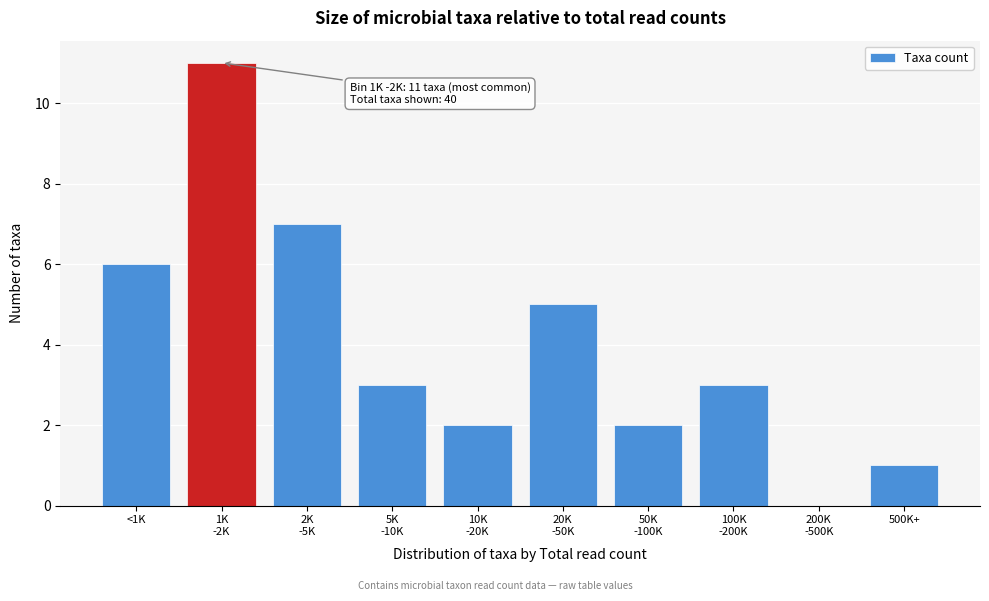

What is the sum of all values?

40